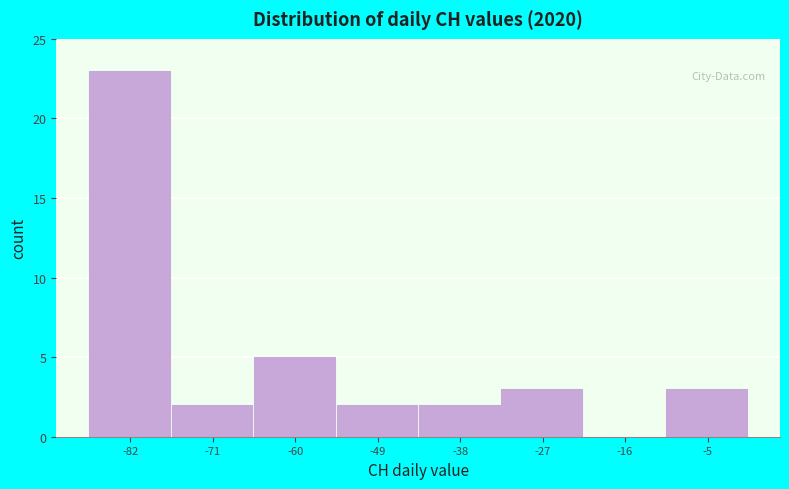

Which range on the x-axis has the tallest bar?

-88 to -76